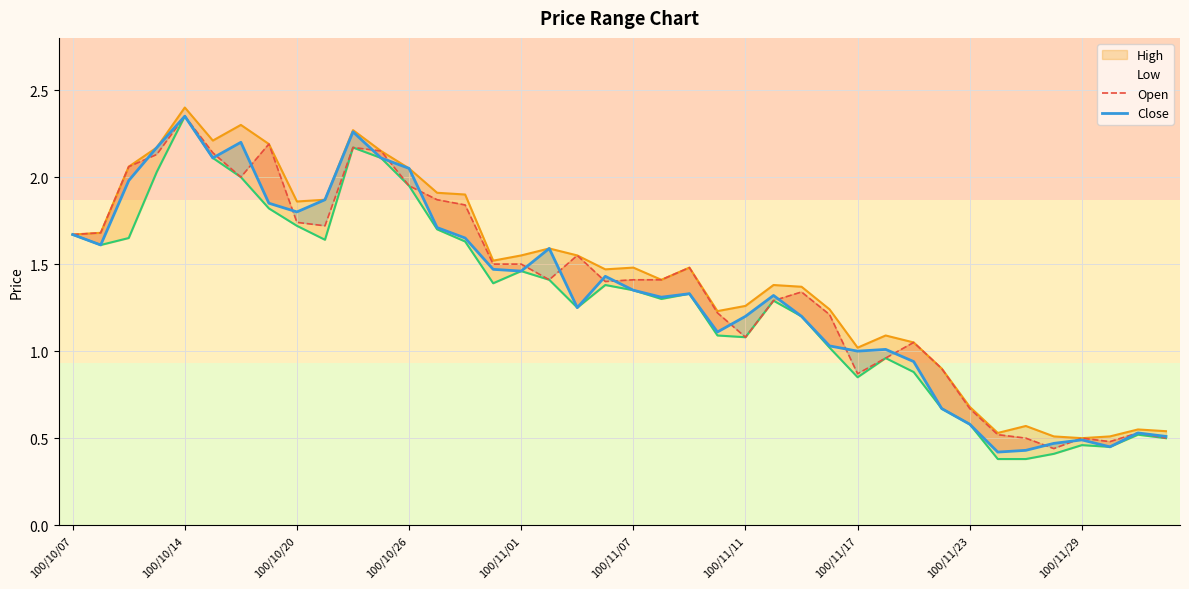

True or false: Open has a value of 2.3 at 100/11/07.

False